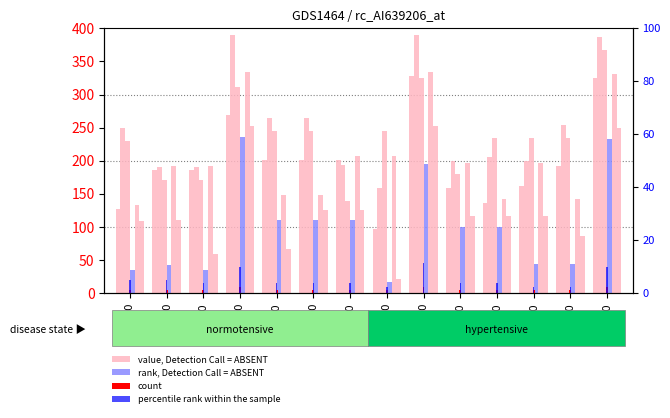

Which category has the lowest value in the value, Detection Call = ABSENT series?

7.0